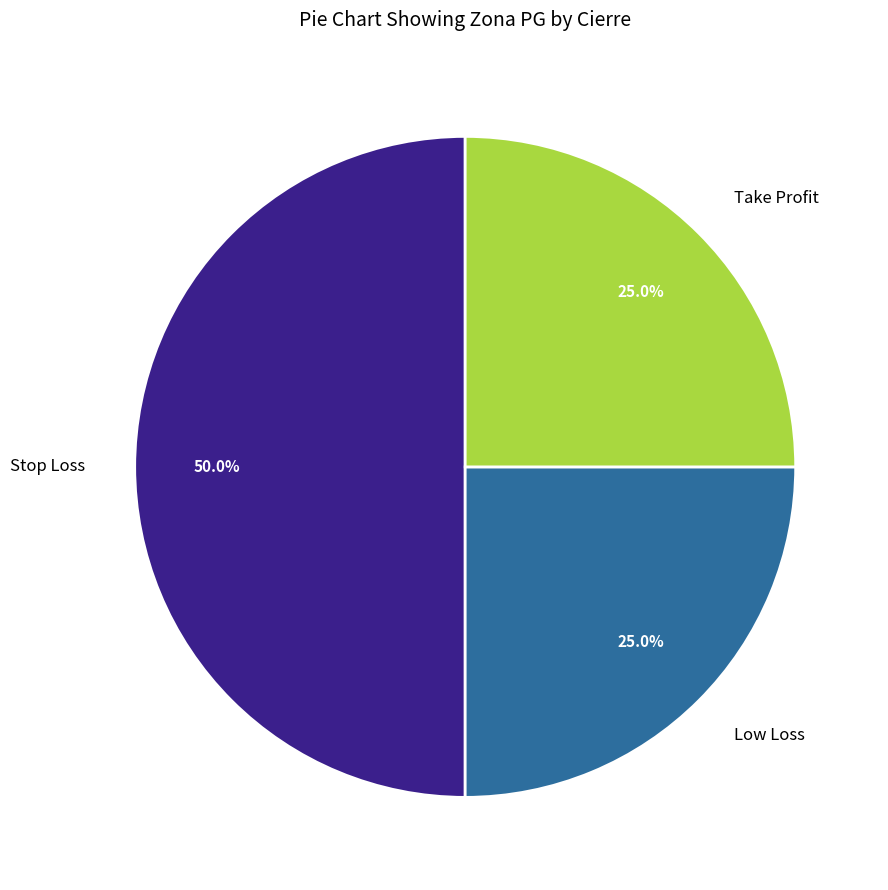

Count the number of slices in the pie.

3